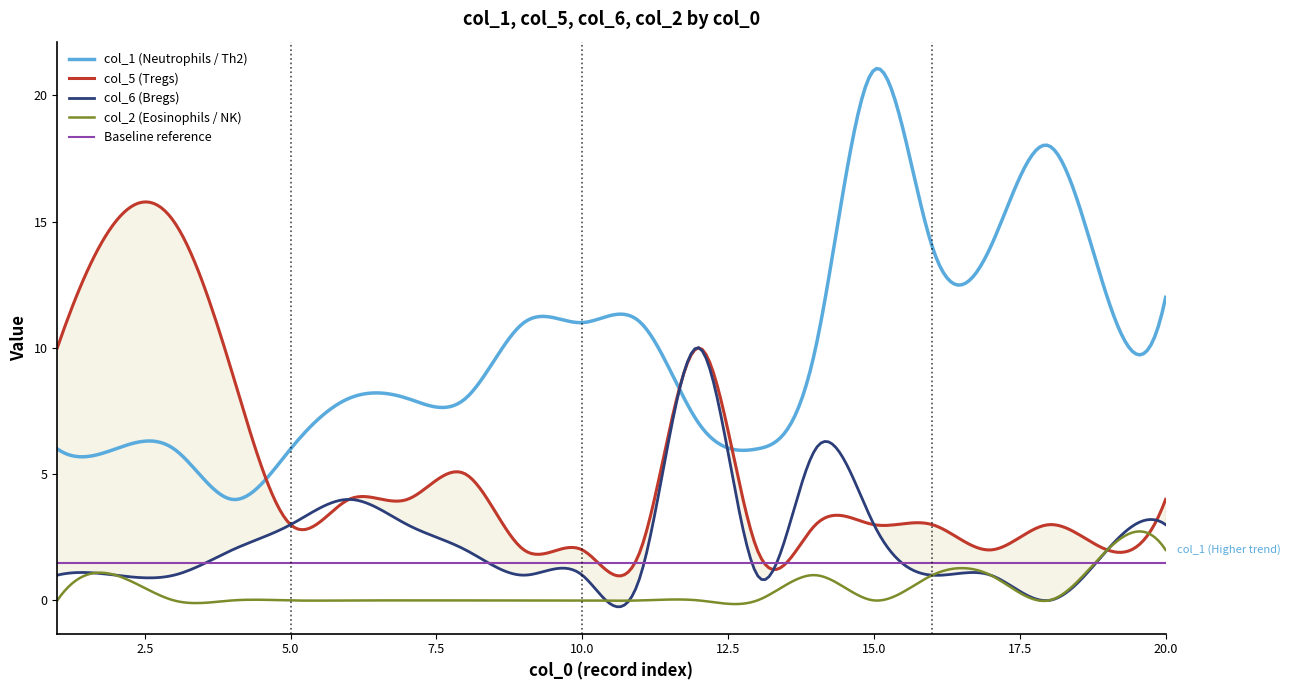

What is the highest value of the col_1 series?

21